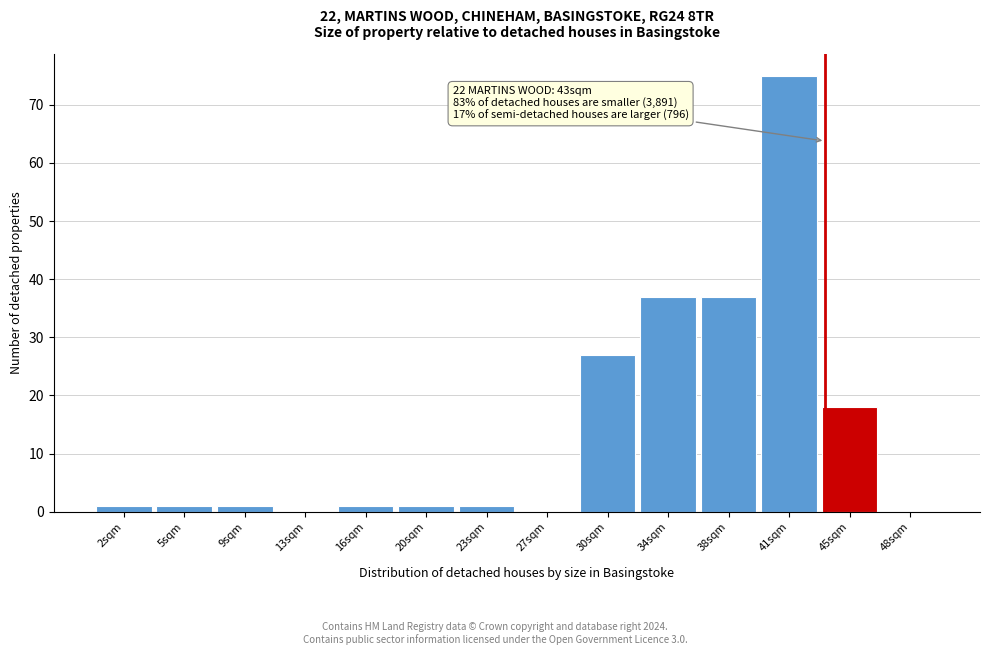

Over which range of the x-axis is the bar tallest?

39.5 to 43.0